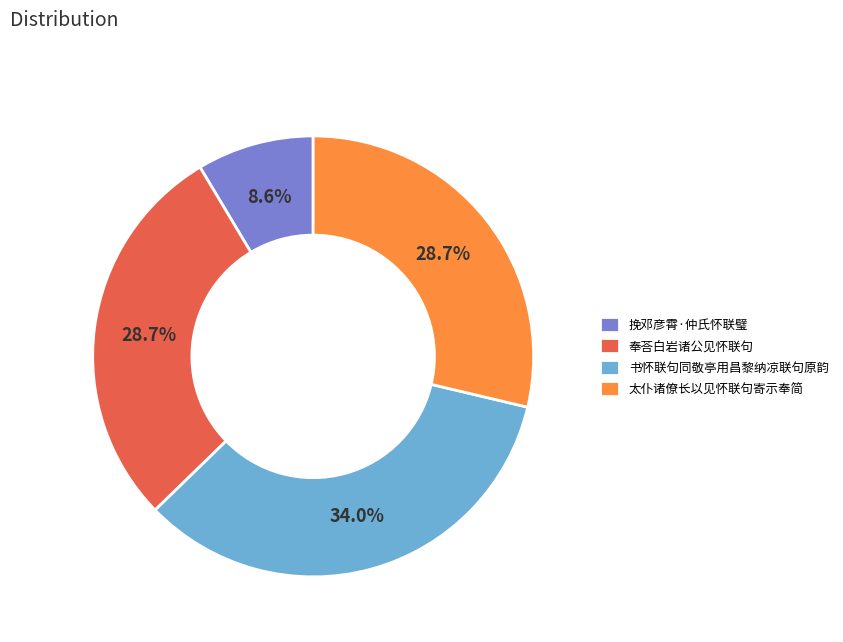

To the nearest percent, what is the combined percentage of 挽邓彦霄·仲氏怀联璧 and 奉荅白岩诸公见怀联句?

37%